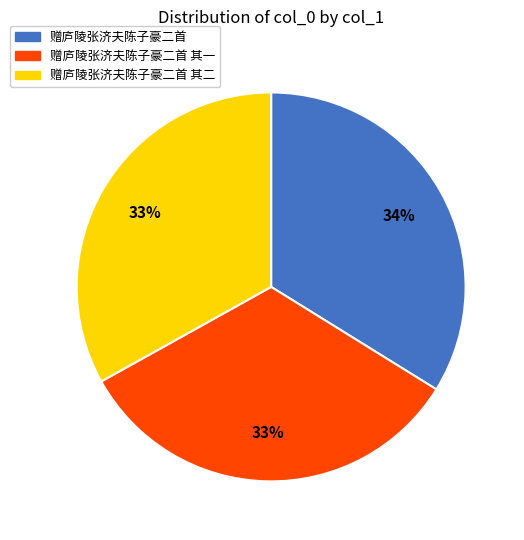

Is the sum of 赠庐陵张济夫陈子豪二首 其二 and 赠庐陵张济夫陈子豪二首 其一 greater than half?

Yes